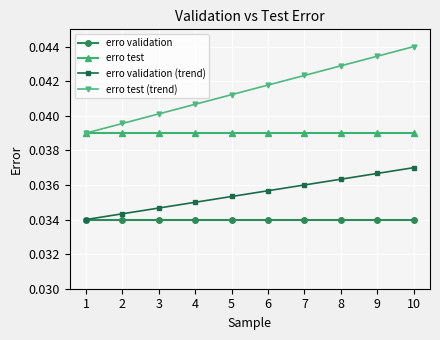

The erro validation series shows 0.1 at 3. True or false?

False